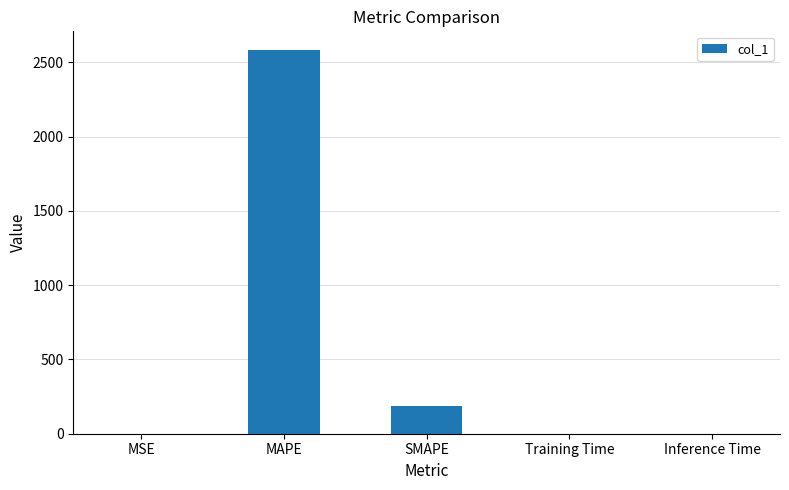

Is it true that the value at Training Time is 0.0?

True